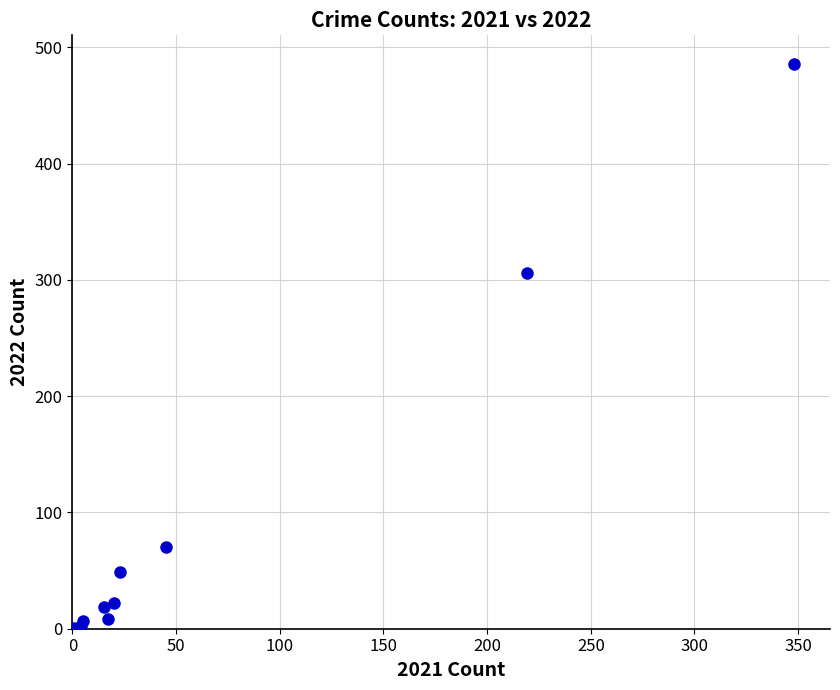

What Y value in the scatter plot is closest to 243?

306